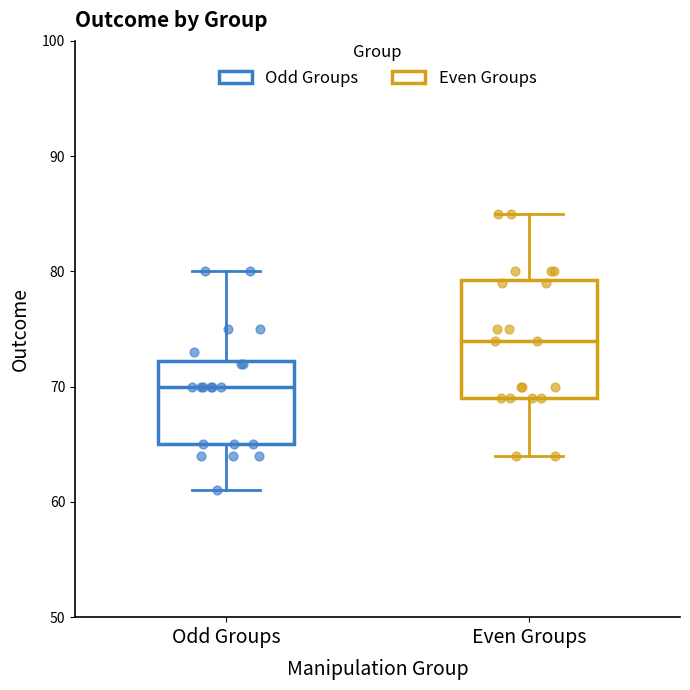

Where does the lower whisker of the box for Even Groups end on the y-axis? The values are not printed on the chart, so give them approximately, as read against the axis.

64